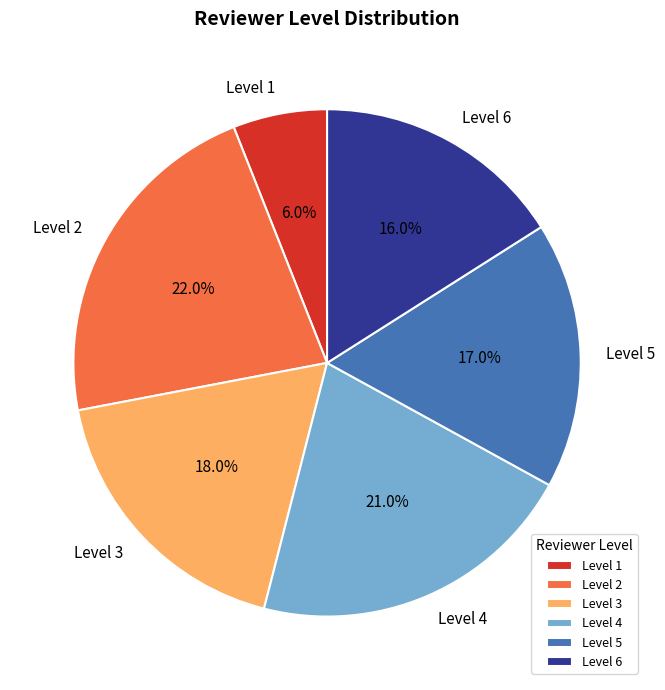

What is the largest slice in the pie chart?

Level 2